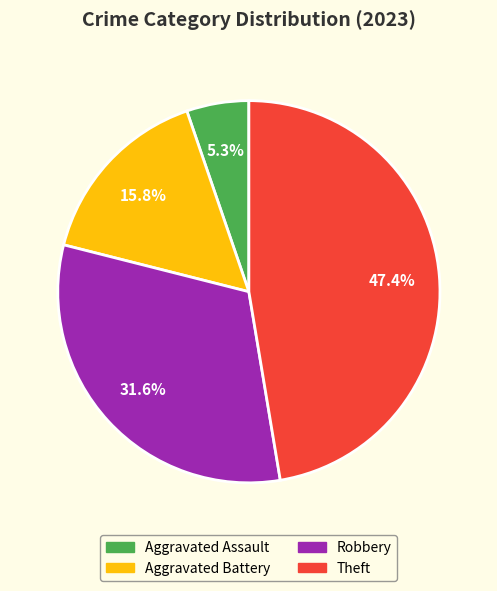

Count the number of slices in the pie.

4